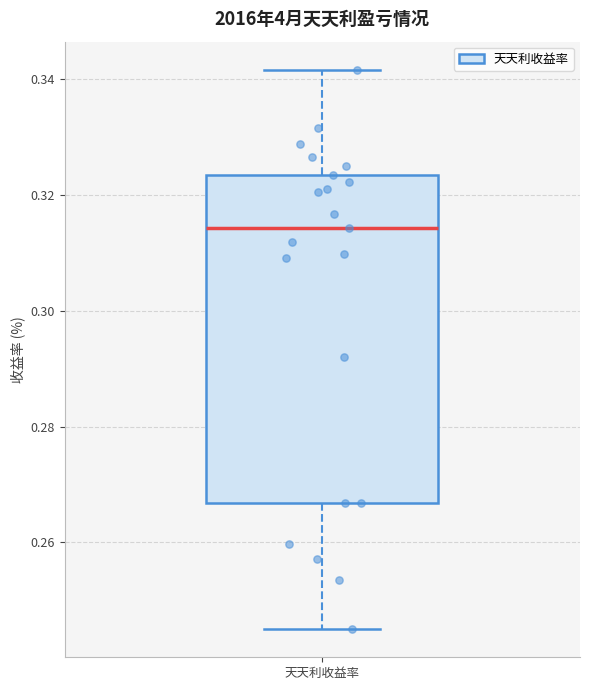

Transcribe this box plot: give where the median line is, the range the box spans, and where the two whiskers end, as read against the y-axis. The values are not printed on the chart, so give them approximately, as read against the axis.

median 0.314, box 0.266 to 0.324, whiskers 0.246 to 0.342